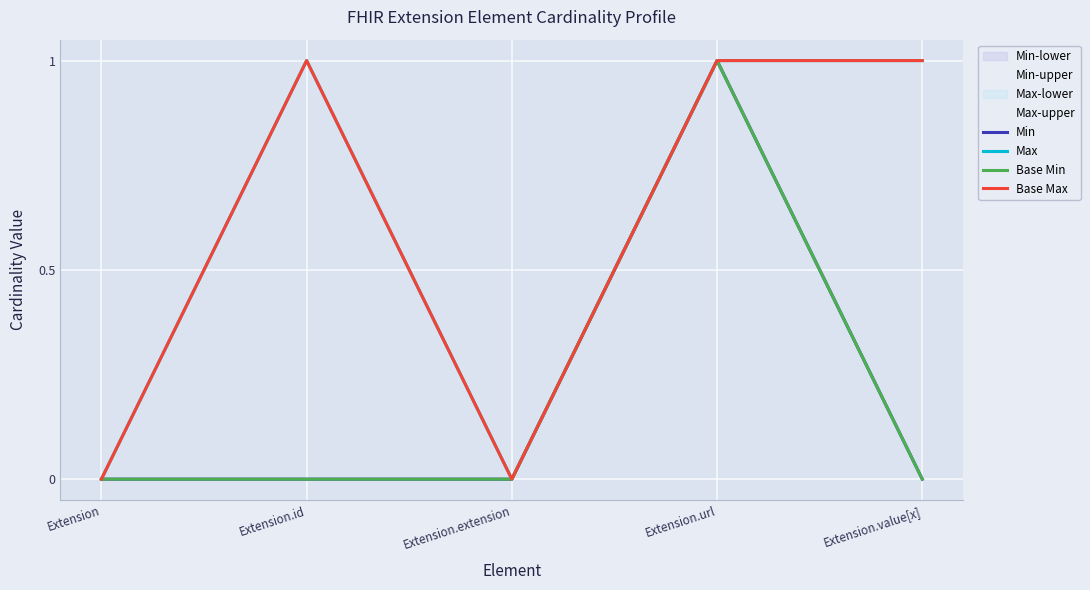

What is the difference between the maximum and second lowest values in the Max series?

1